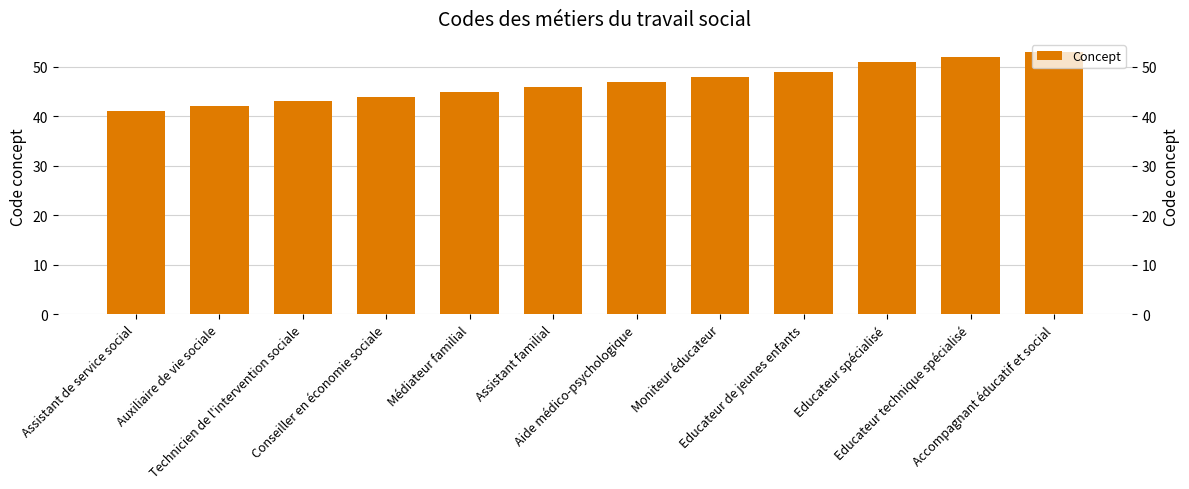

Rank the categories by value from highest to lowest.

Accompagnant éducatif et social, Educateur technique spécialisé, Educateur spécialisé, Educateur de jeunes enfants, Moniteur éducateur, Aide médico-psychologique, Assistant familial, Médiateur familial, Conseiller en économie sociale, Technicien de l'intervention sociale, Auxiliaire de vie sociale, Assistant de service social